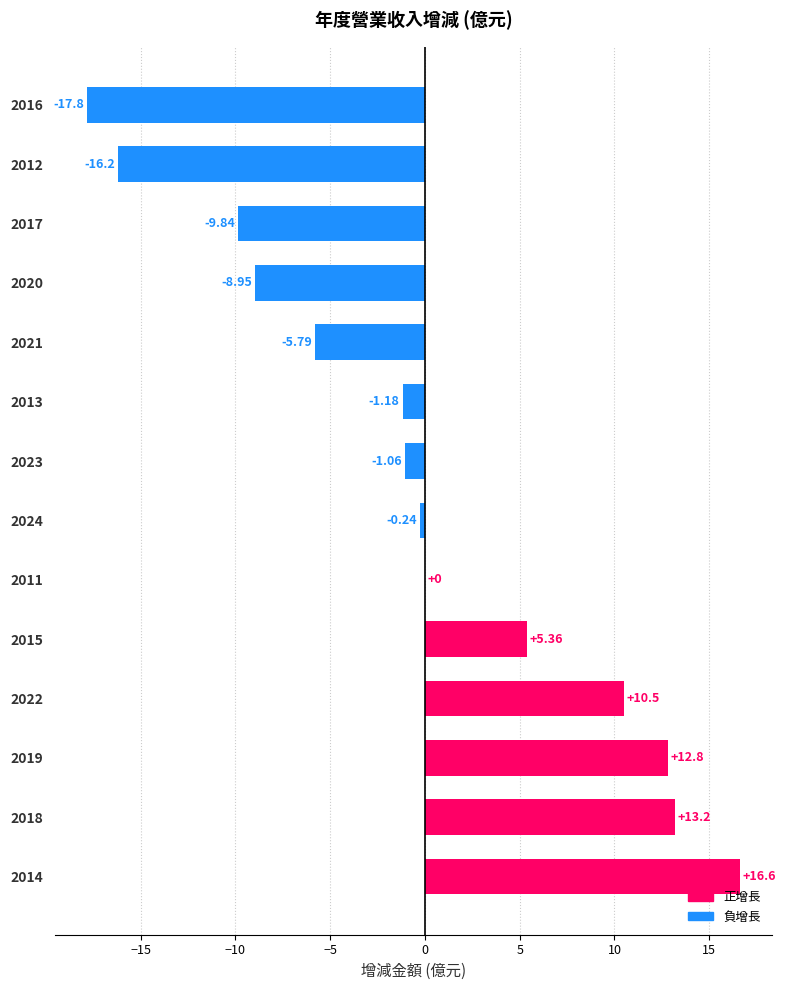

What is the sum of the values at 2015 and 2019?

18.2